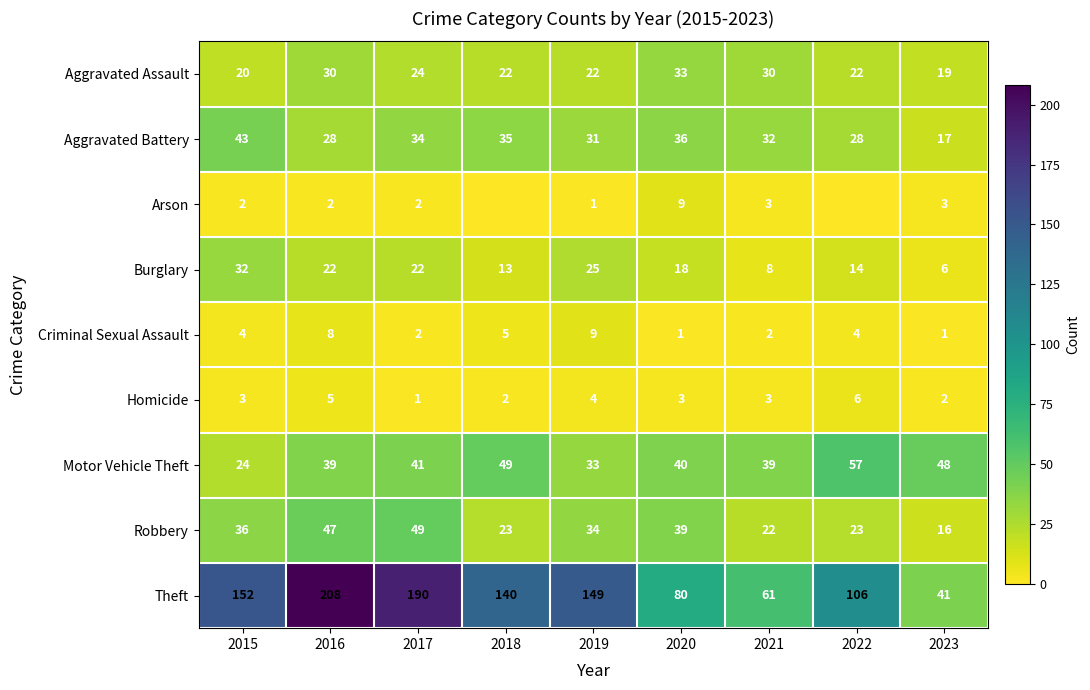

Is the value of Robbery at 2018 greater than the value of Theft at 2021?

No